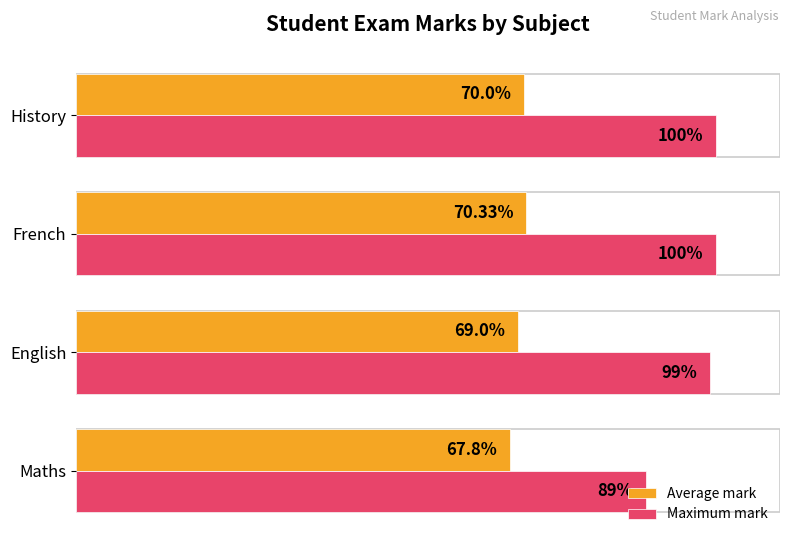

List the series in order of their overall mean, highest first.

Maximum mark, Average mark